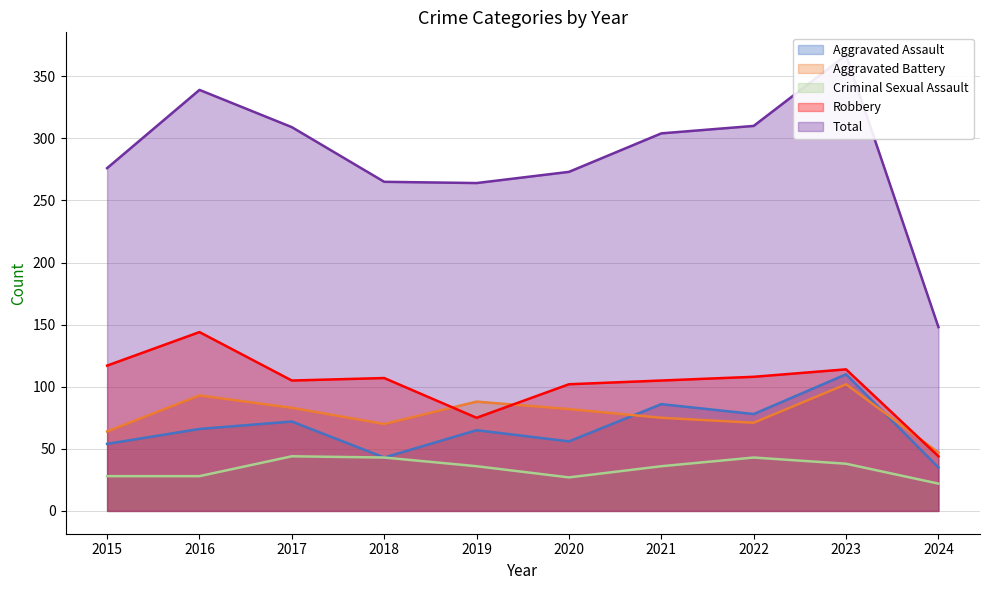

What is the maximum value for Criminal Sexual Assault?

44